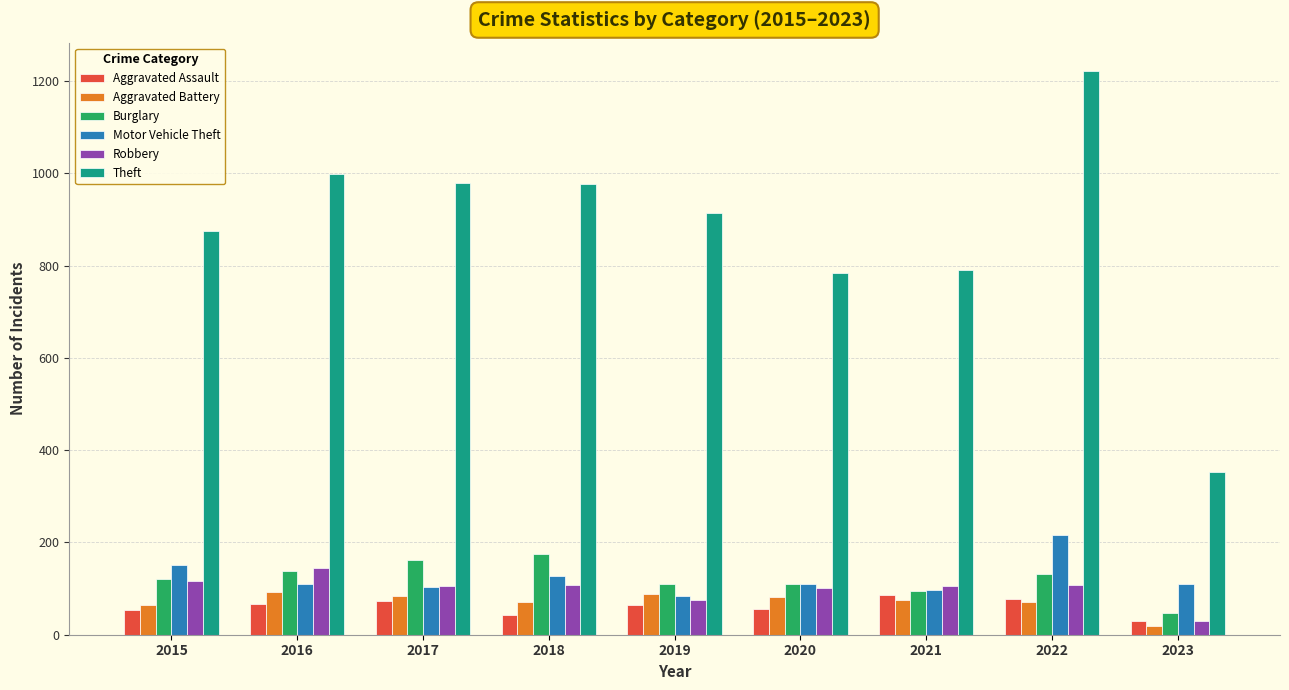

Read the Burglary value at 2015.

121